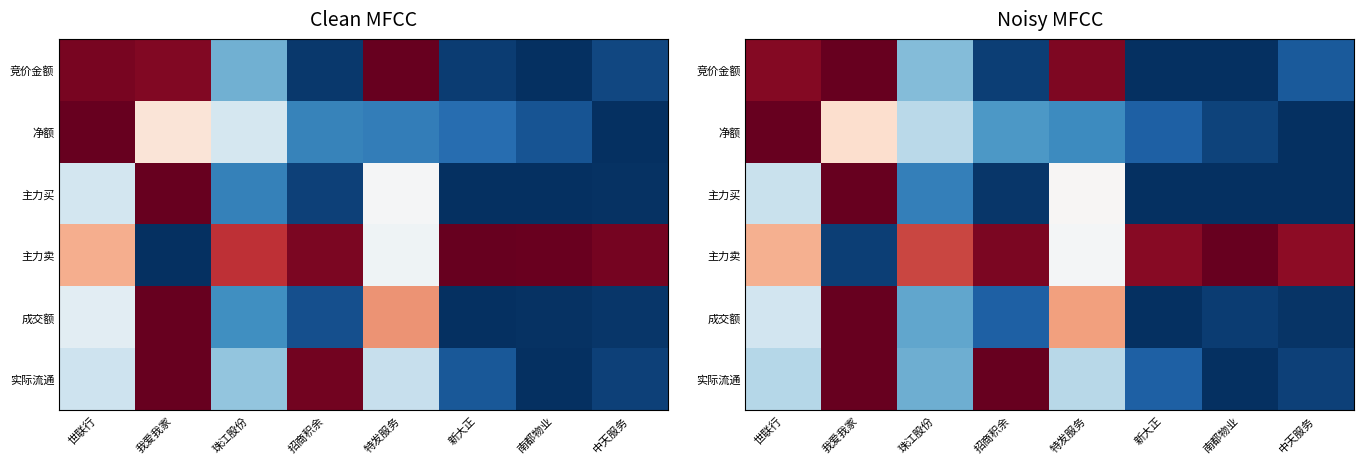

How many series are shown in this chart?

6